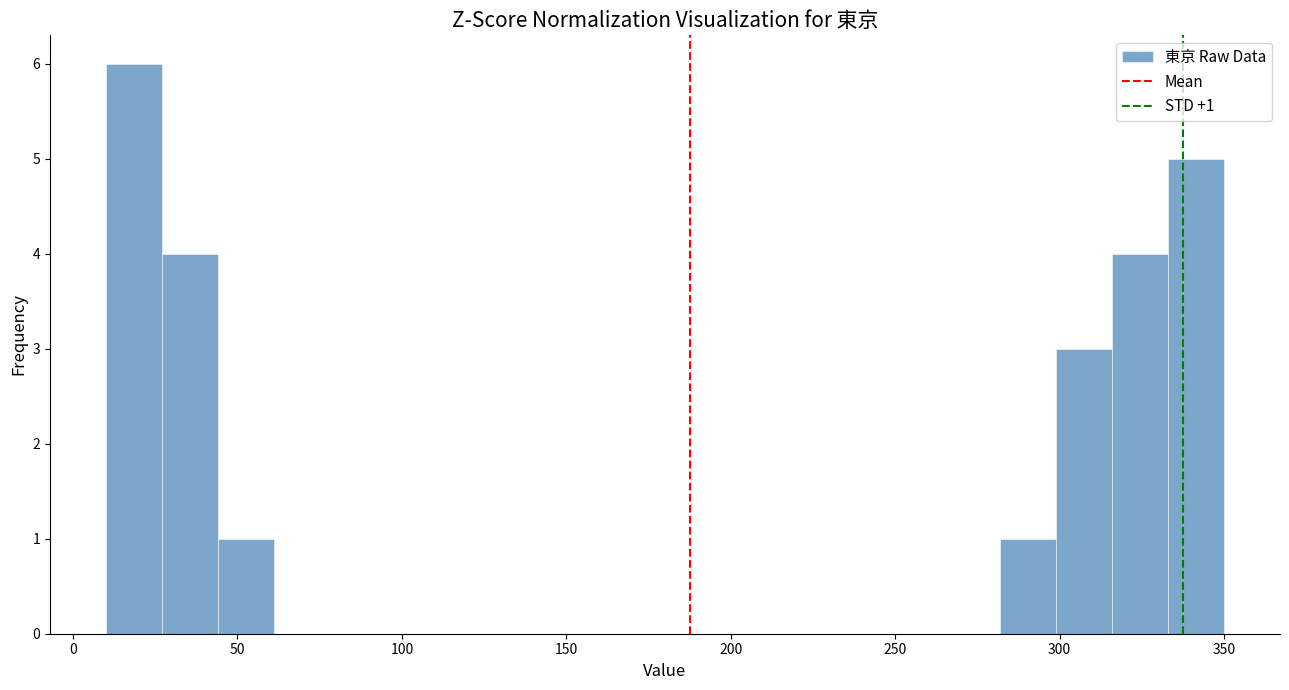

Read against the x-axis, roughly where is the centre of the tallest bar?

20